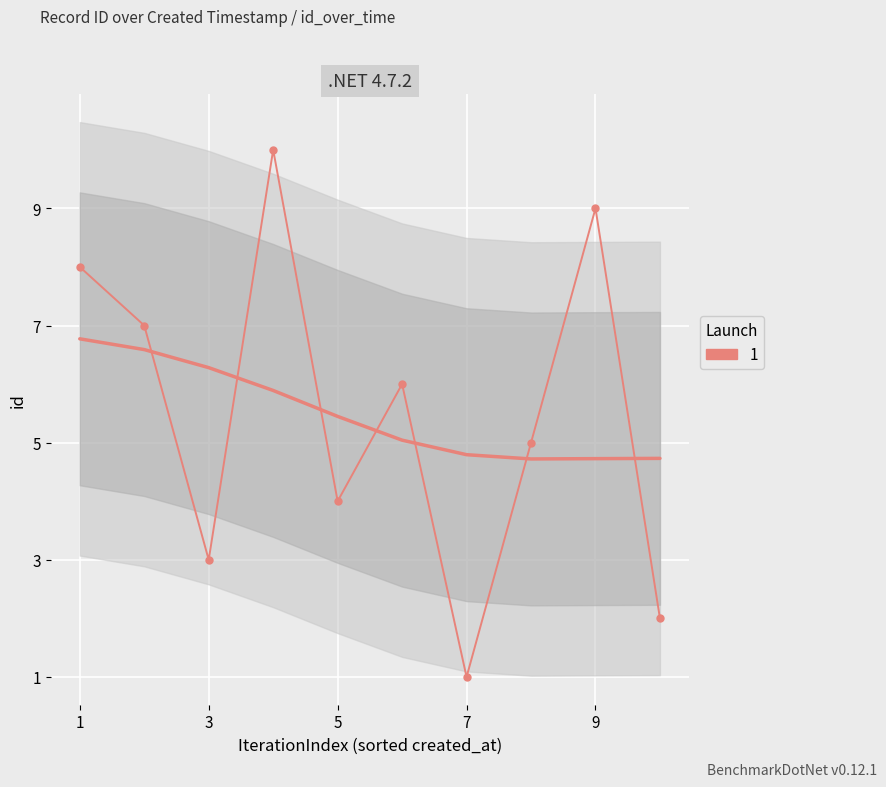

What is the average value?

6